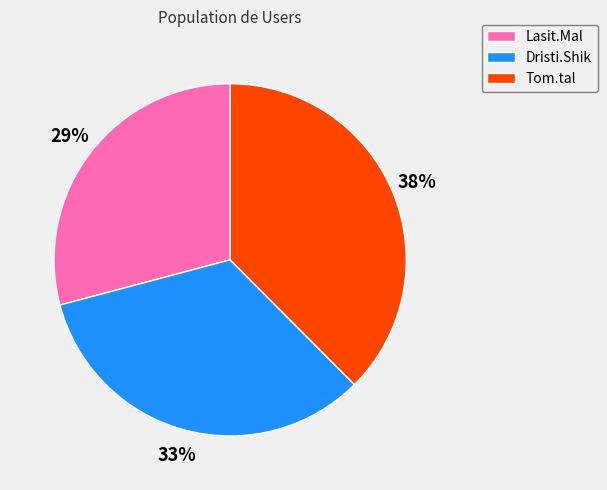

To the nearest percent, what is the combined percentage of Lasit.Mal and Dristi.Shik?

62%